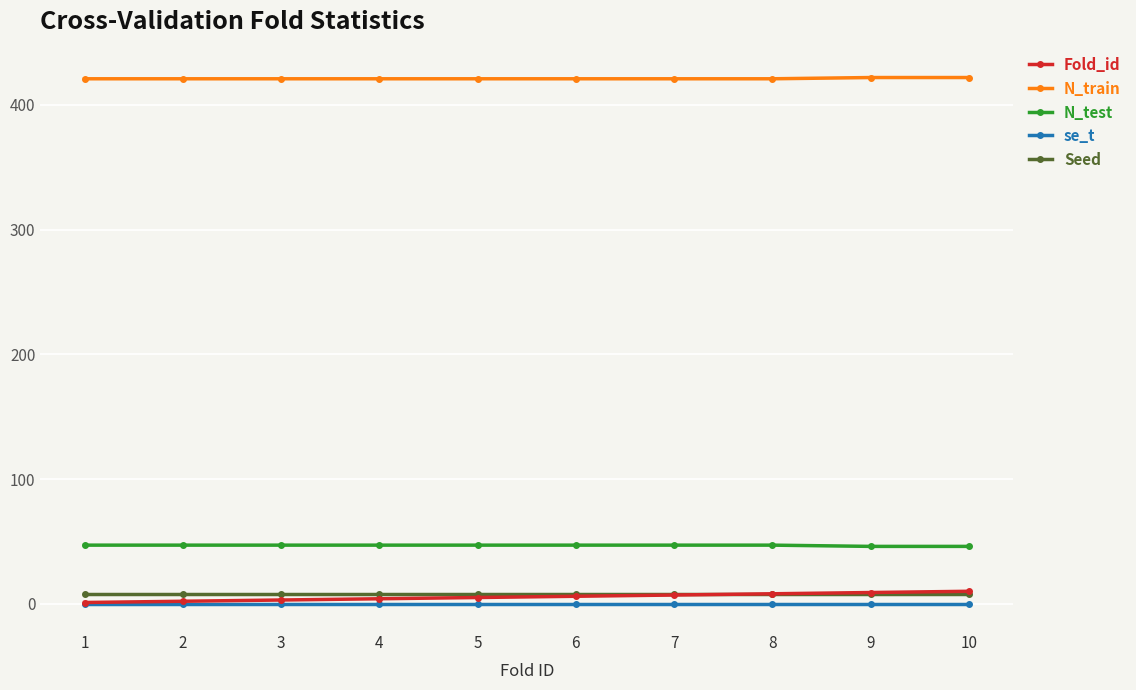

Which series has the largest total across all categories?

N_train